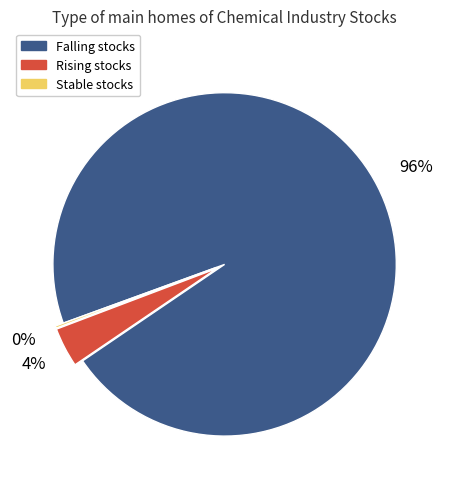

Is there a majority slice in this chart?

Yes